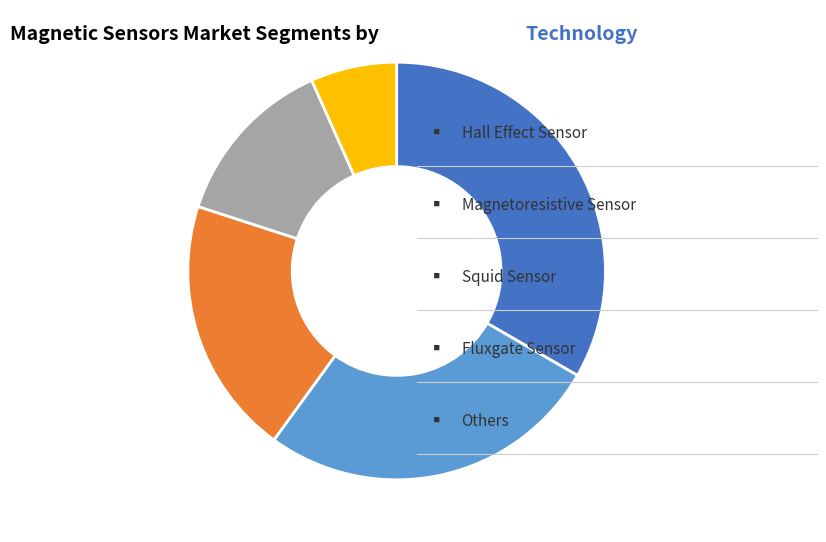

Is there a majority slice in this chart?

No